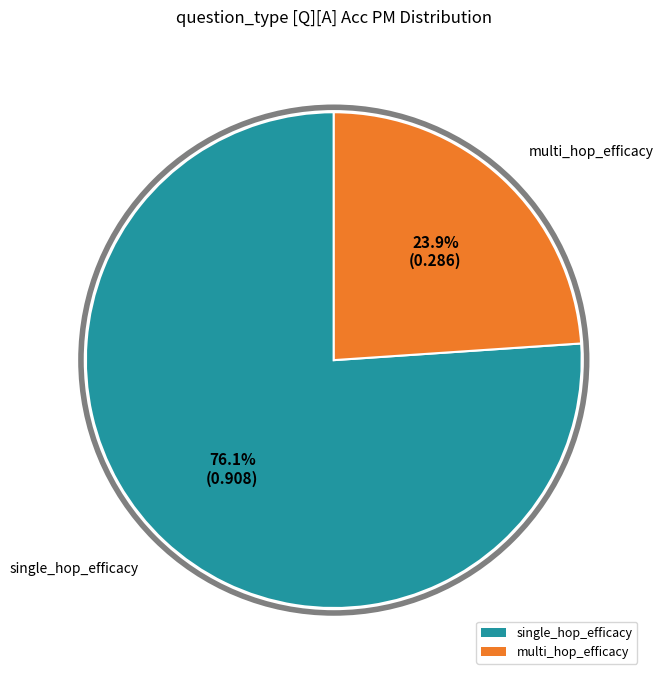

Rank the categories by value from lowest to highest.

multi_hop_efficacy, single_hop_efficacy